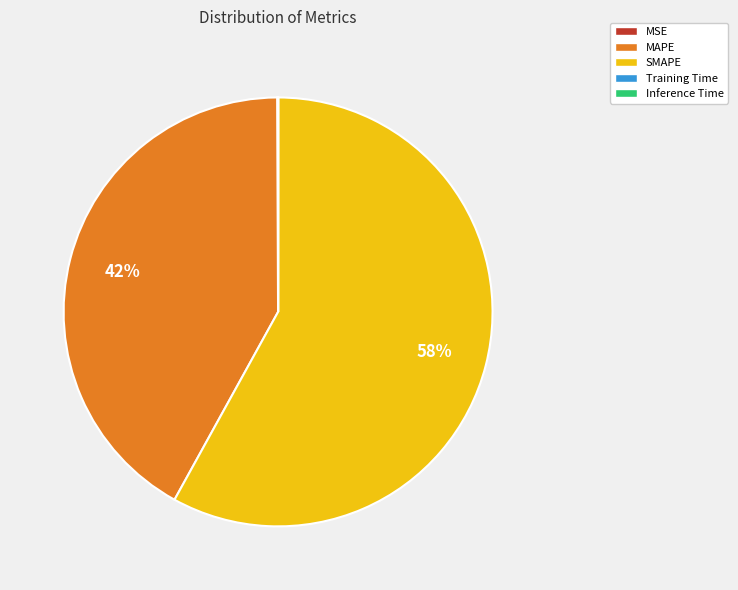

True or false: SMAPE accounts for 58% of the total.

True